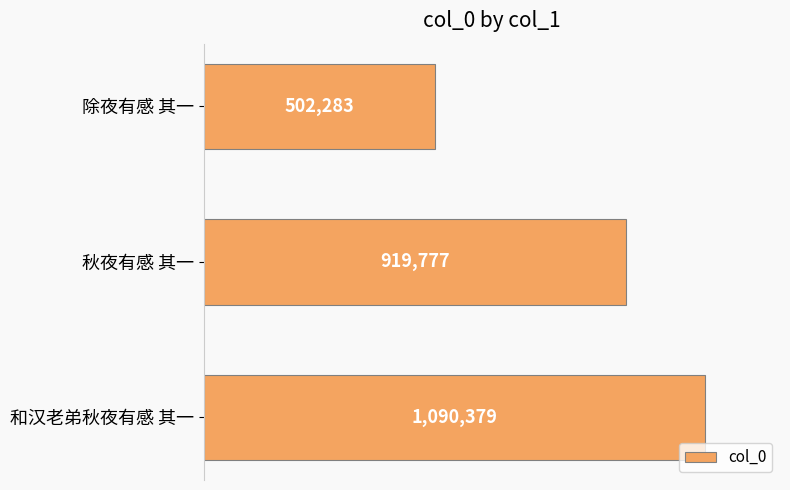

List the labels in order of value, smallest first.

除夜有感 其一, 秋夜有感 其一, 和汉老弟秋夜有感 其一